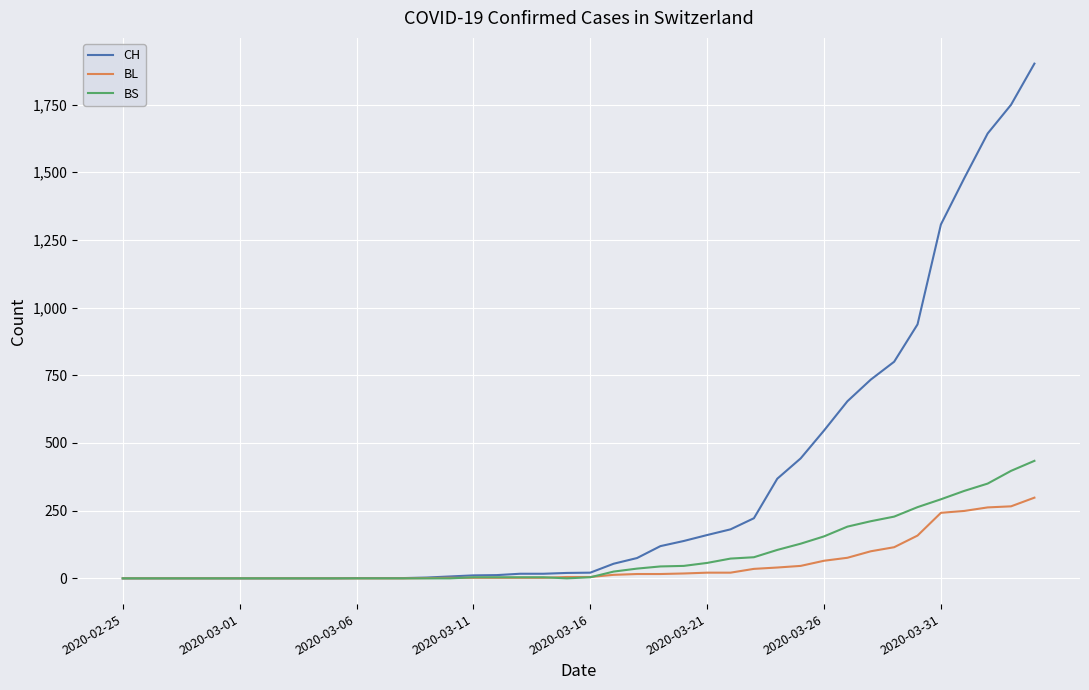

List the series in order of their peak value, lowest first.

BL, BS, CH